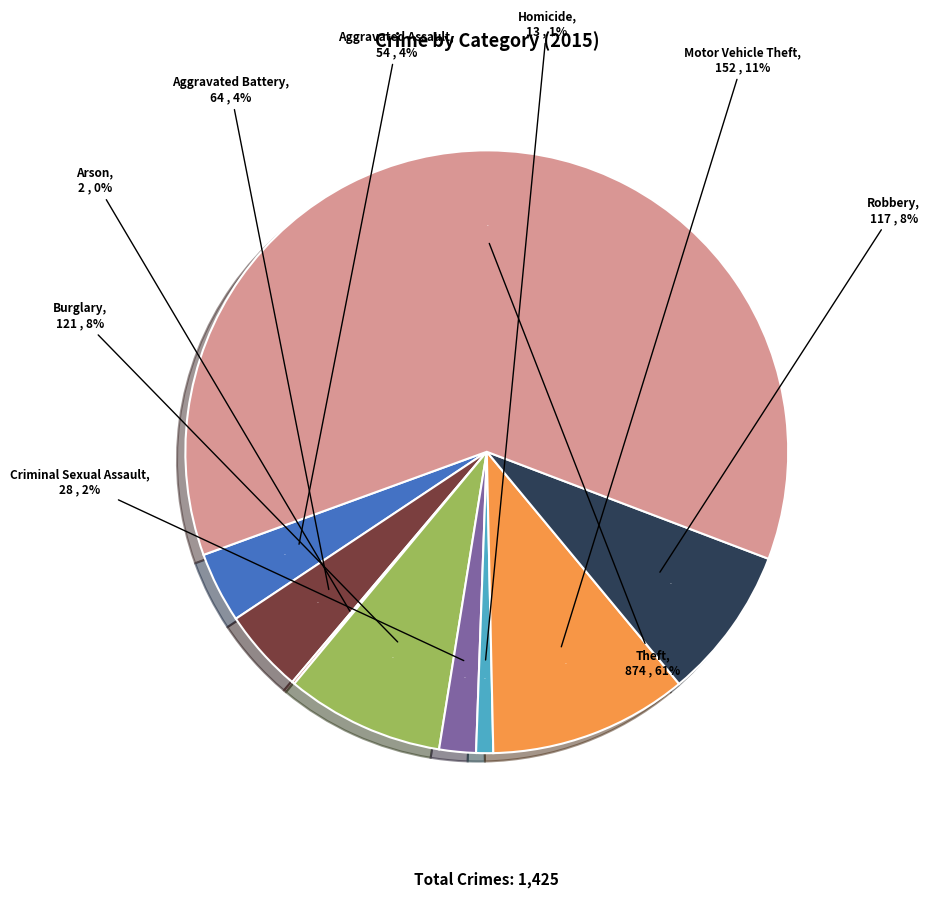

What percentage is the Aggravated Battery slice, to the nearest percent?

4%